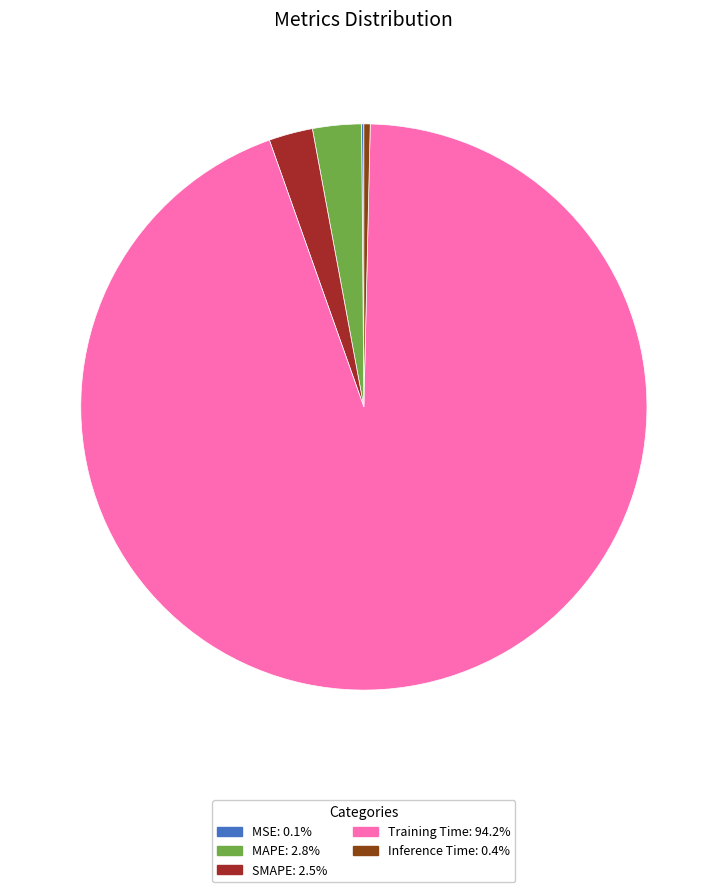

Do MAPE and Training Time together represent more than half of the pie?

Yes